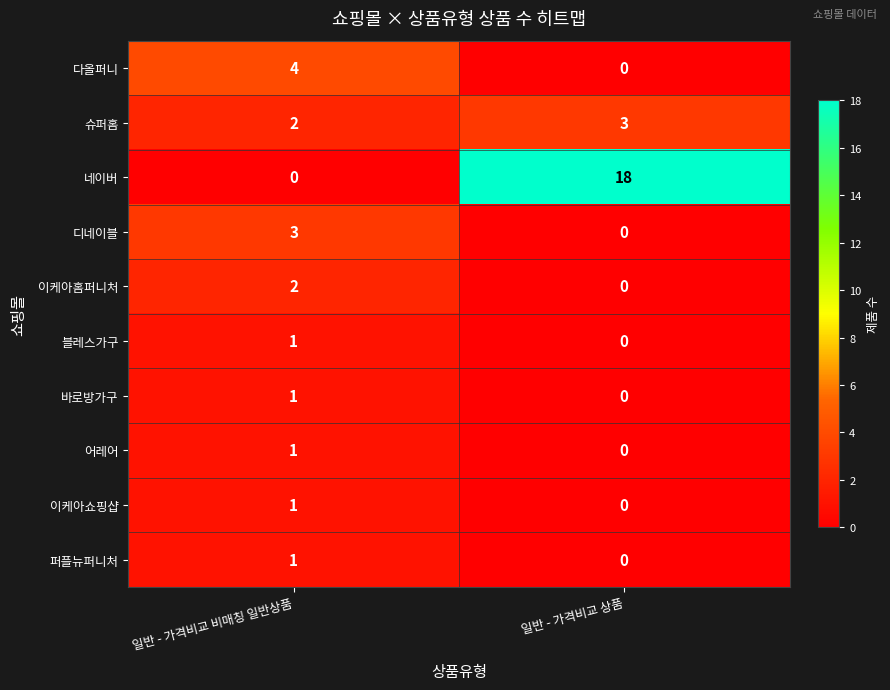

Reading right to left, what are all the values shown in this chart?

다올퍼니: 0	4
슈퍼홈: 3	2
네이버: 18	0
디네이블: 0	3
이케아홈퍼니처: 0	2
블레스가구: 0	1
바로방가구: 0	1
어레어: 0	1
이케아쇼핑샵: 0	1
퍼플뉴퍼니처: 0	1